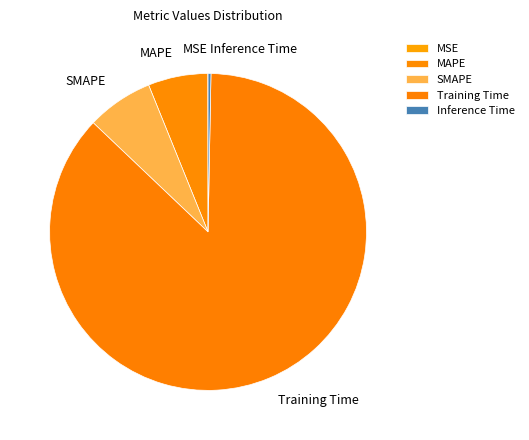

Between Training Time and Inference Time, which is larger?

Training Time